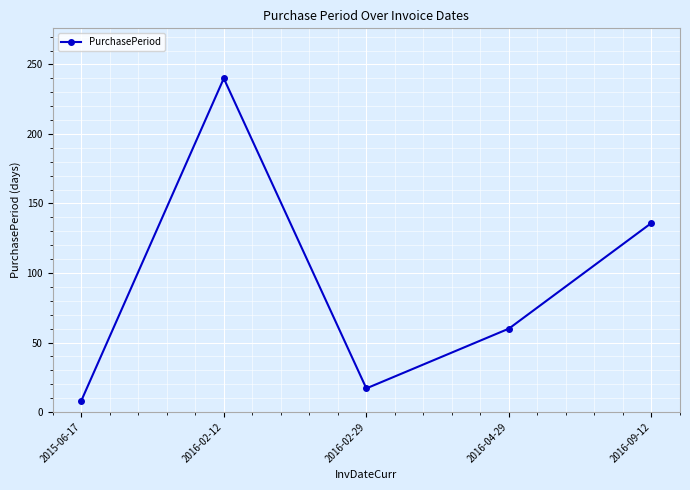

How many categories are shown in the chart?

5